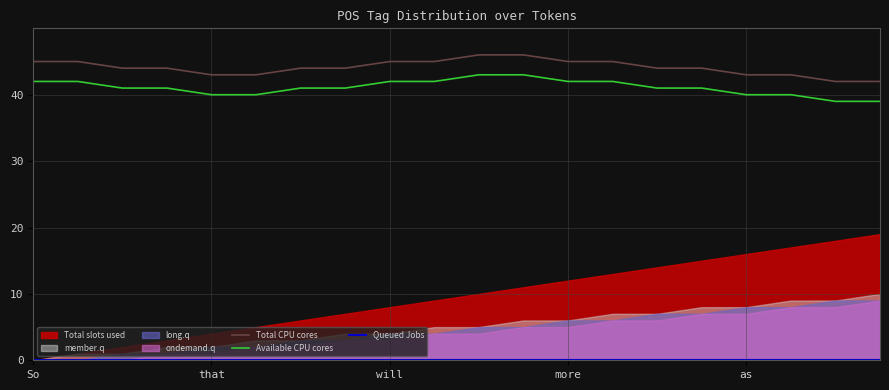

Where does the Total CPU cores series first go above 44?

So